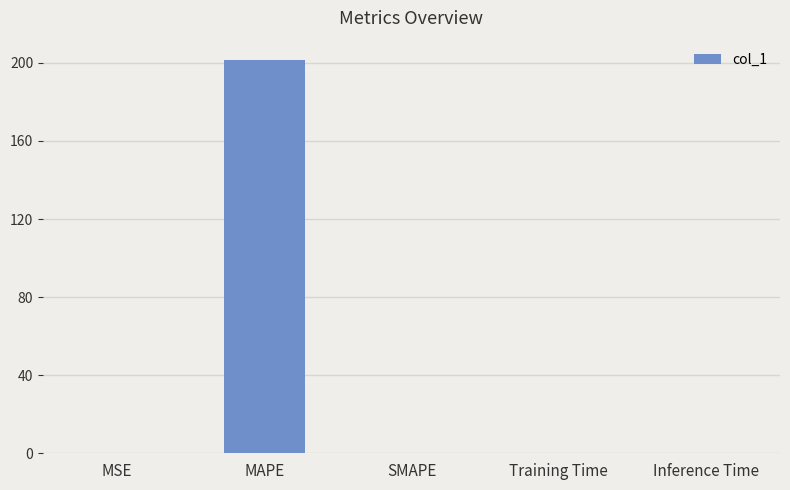

Which category has the highest value across all series?

MAPE